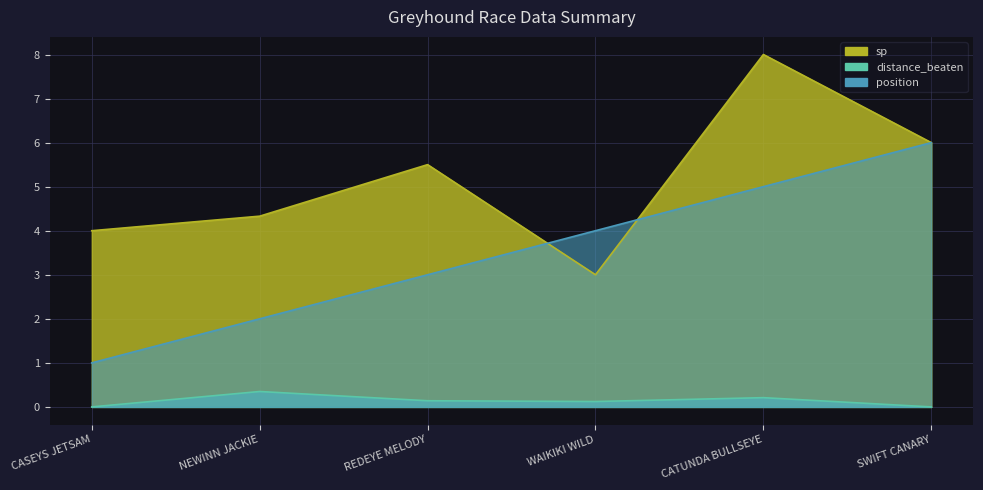

Between CASEYS JETSAM and SWIFT CANARY, which series saw the biggest shift?

position